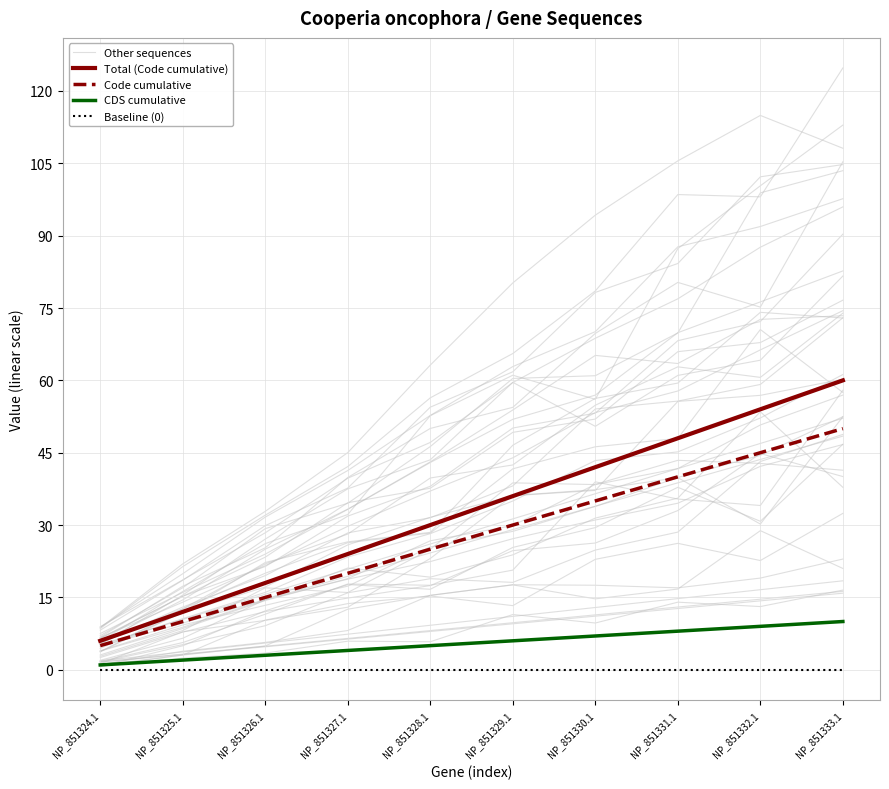

What is the difference between the Code cumulative values at NP_851332.1 and NP_851326.1?

30.0